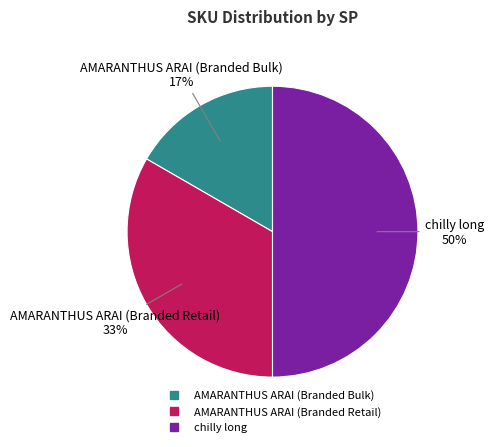

Is the sum of chilly long and AMARANTHUS ARAI (Branded Bulk) greater than half?

Yes